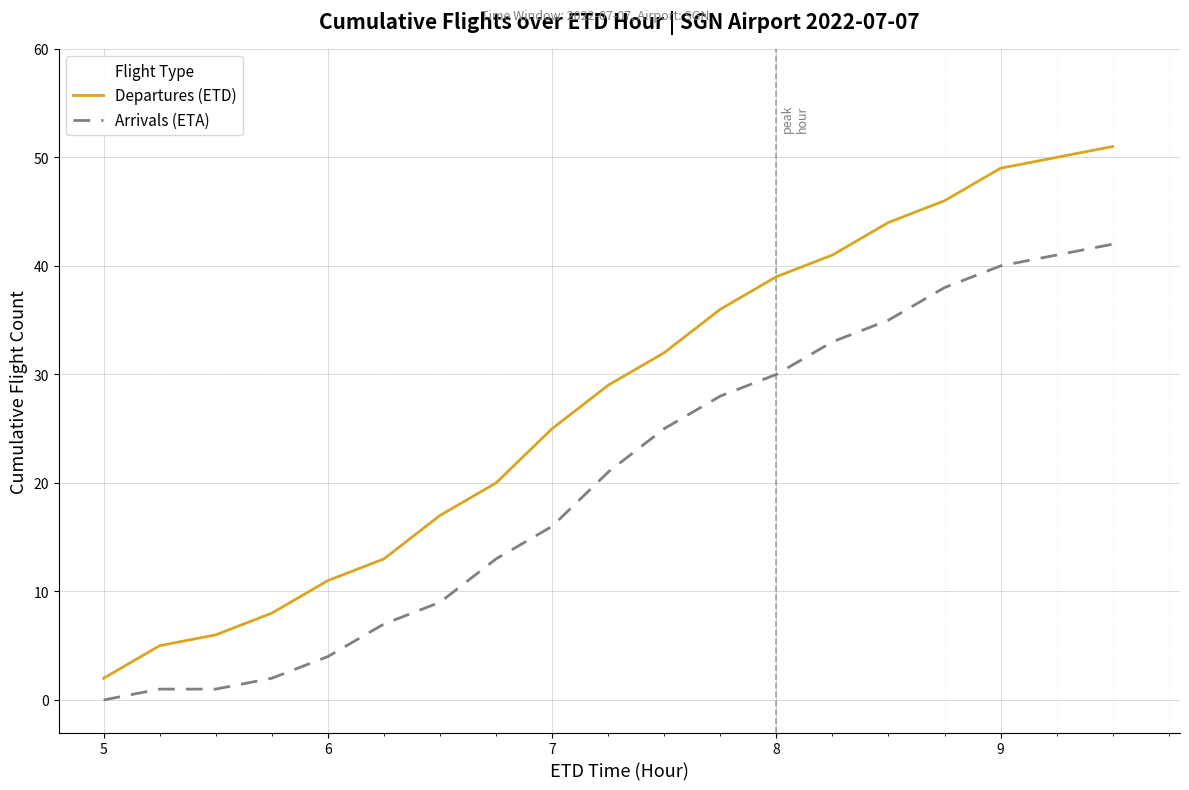

What are all the series names shown in the legend?

Departures (ETD), Arrivals (ETA)